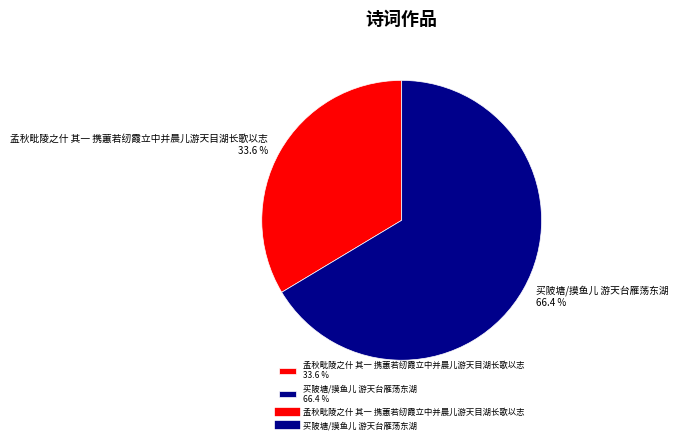

Rank the categories by value from lowest to highest.

孟秋毗陵之什 其一 携蕙若纫霞立中并晨儿游天目湖长歌以志, 买陂塘/摸鱼儿 游天台雁荡东湖